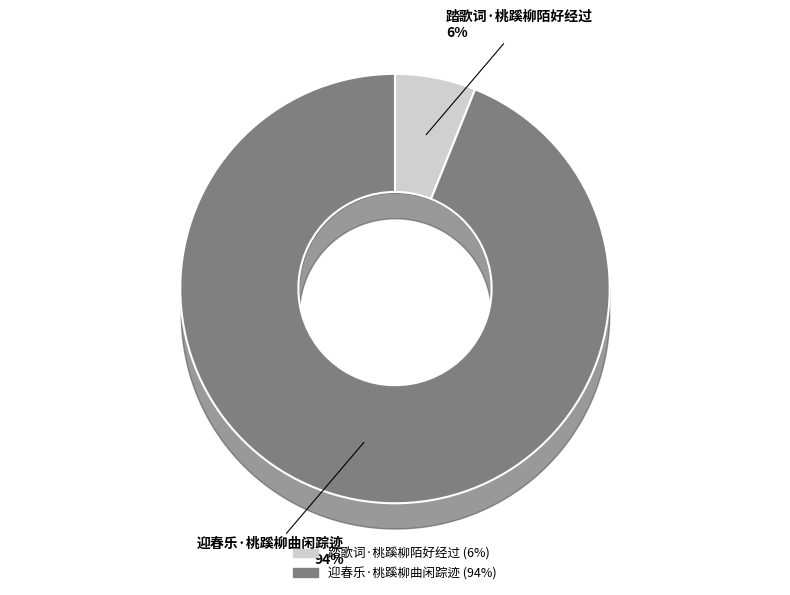

Does any single category account for the majority?

Yes